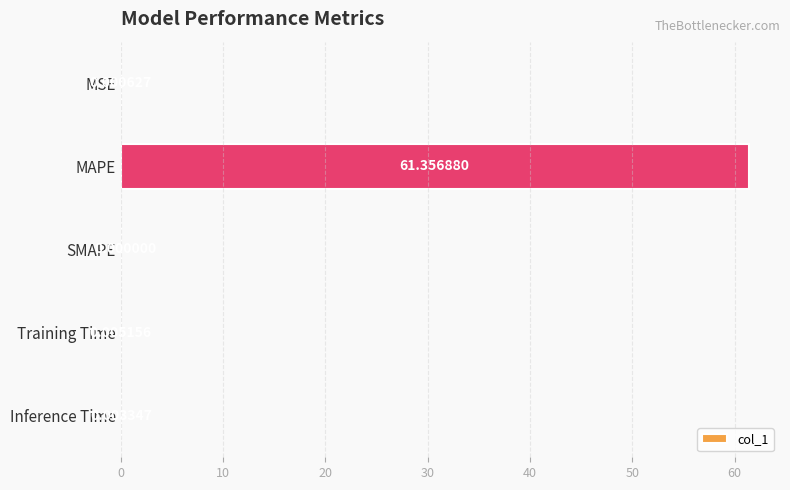

What is the sum of all values?

61.4